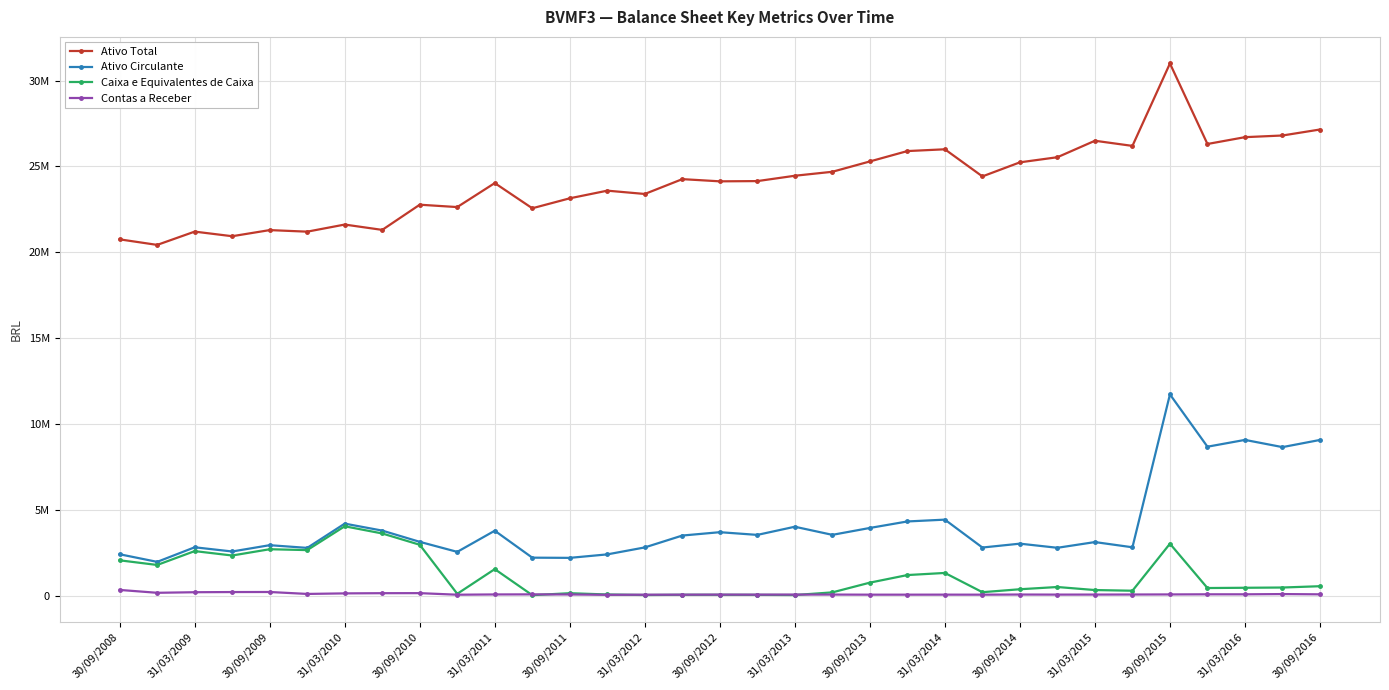

Which category has the lowest value across all series?

31/03/2014